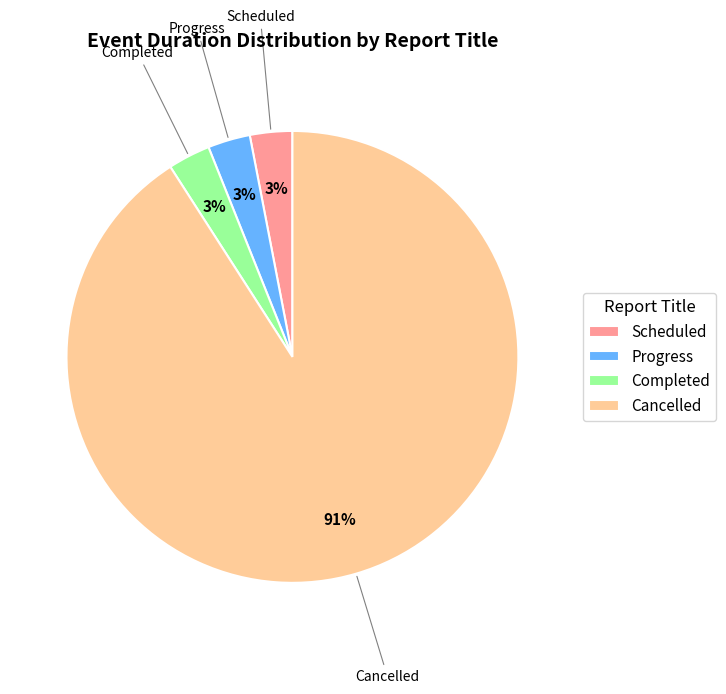

True or false: Progress accounts for 3% of the total.

True